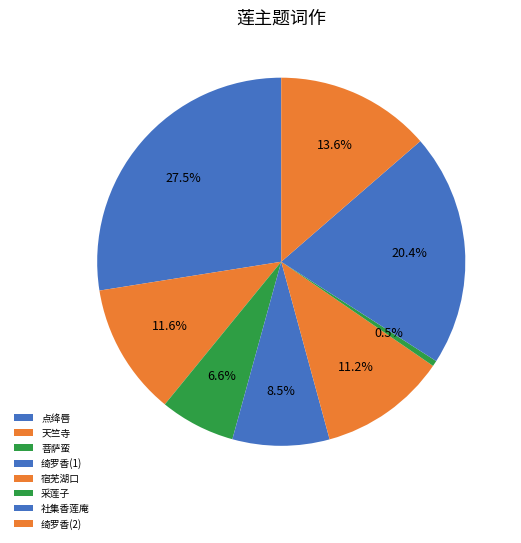

Does any single category account for the majority?

No